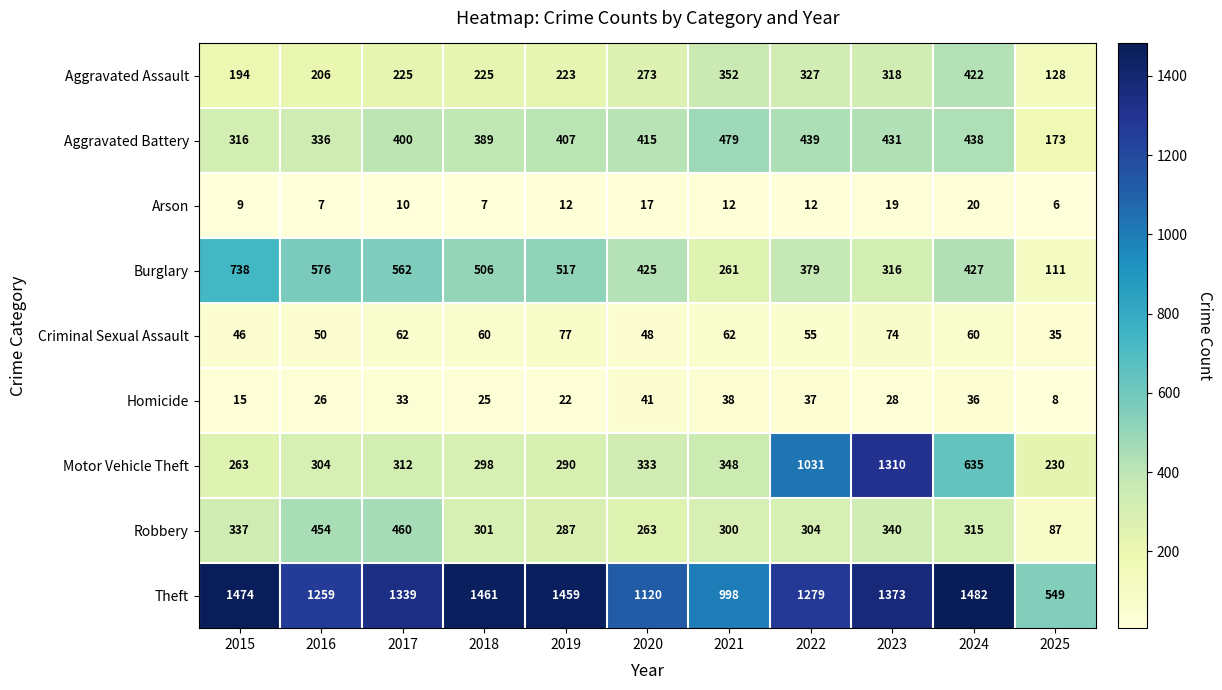

The Homicide series shows 8 at 2025. True or false?

True